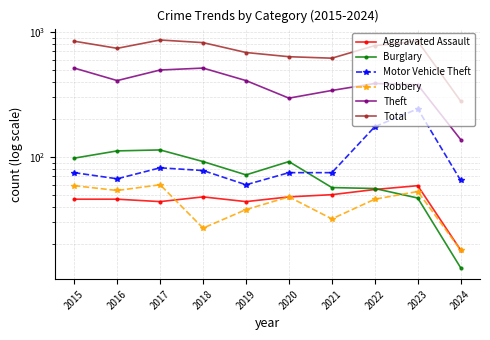

What are all the series names shown in the legend?

Aggravated Assault, Burglary, Motor Vehicle Theft, Robbery, Theft, Total